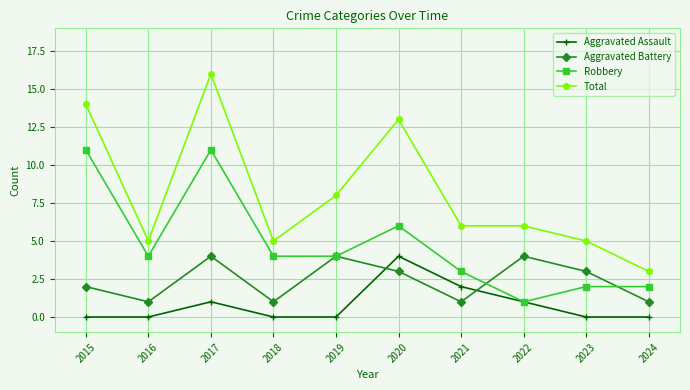

What is the total value across all series at 2017?

32